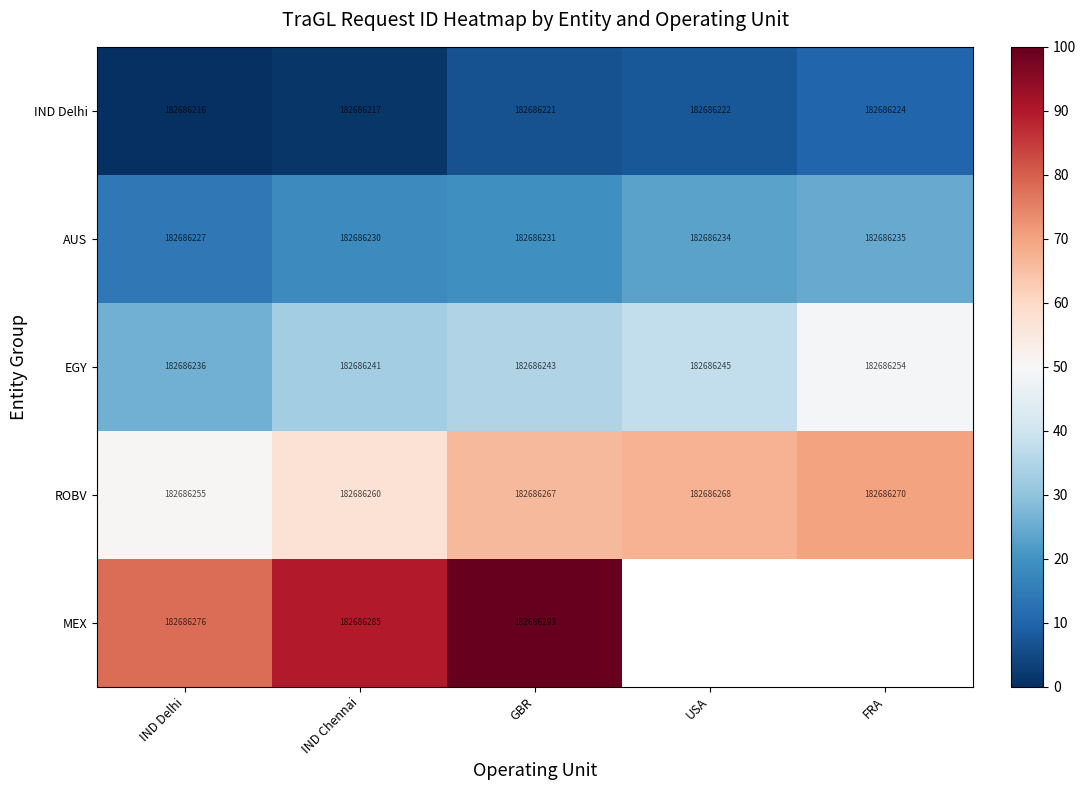

At GBR, list the series in order from smallest to largest.

IND Delhi, AUS, EGY, ROBV, MEX